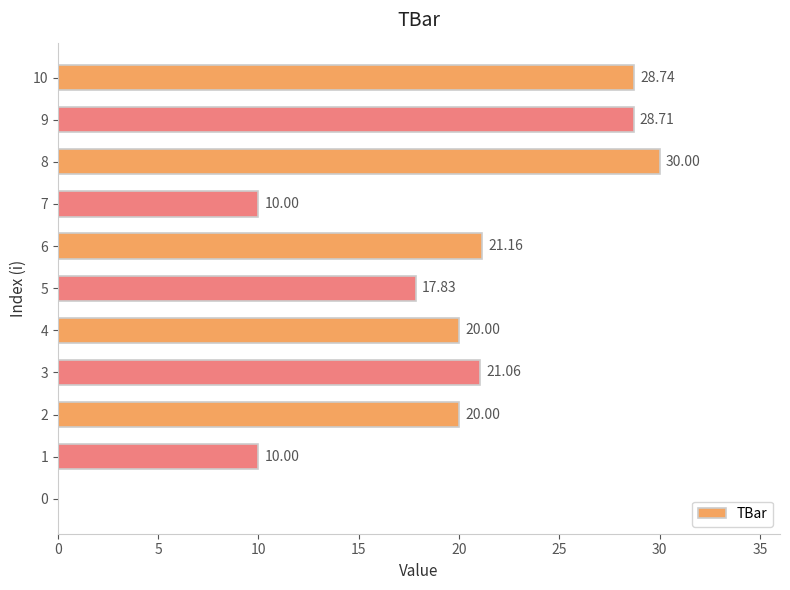

Are the bars horizontal?

Yes